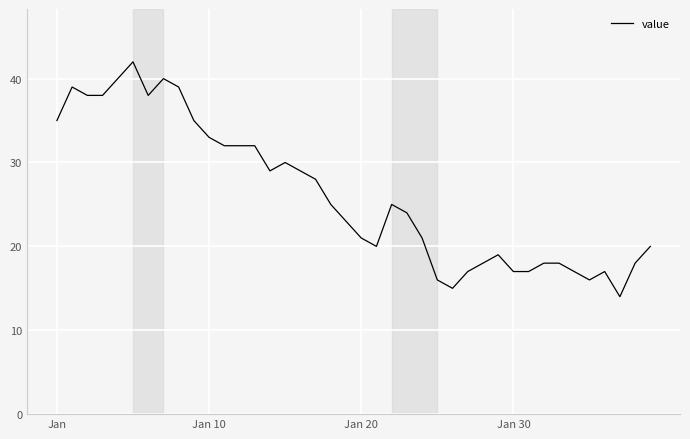

What is the minimum value shown in the chart?

14